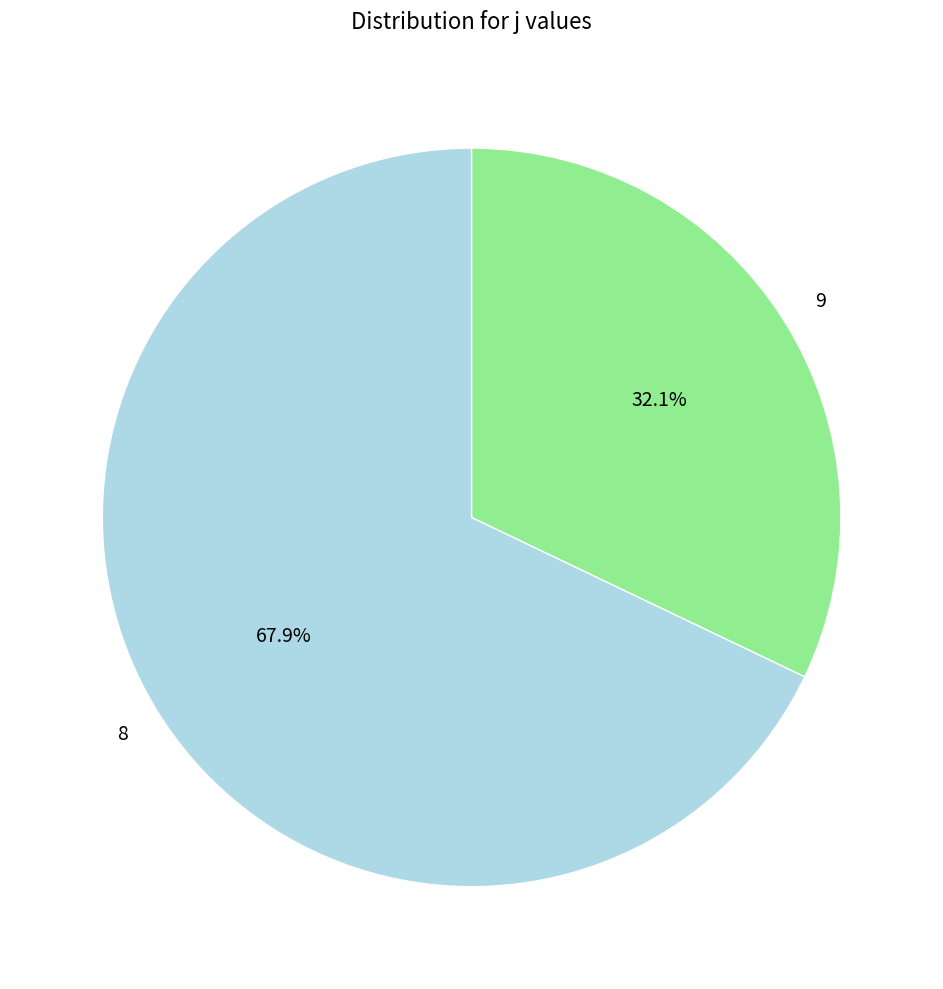

Count the number of slices in the pie.

2